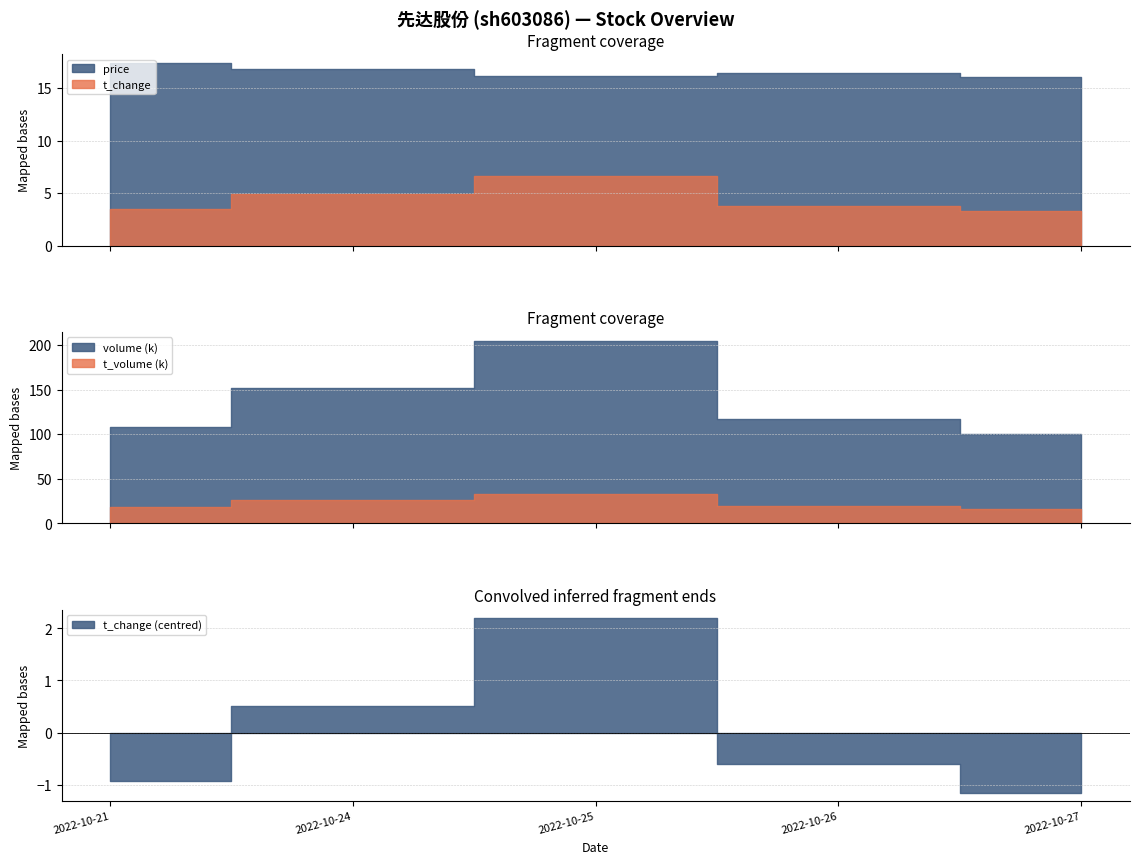

Where is price nearest to the value 16?

2022-10-27